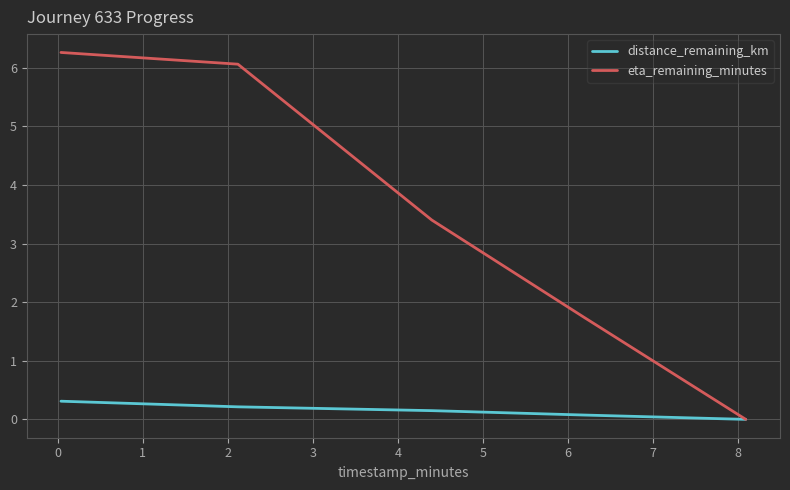

Rank the series by their maximum value, from lowest to highest.

distance_remaining_km, eta_remaining_minutes